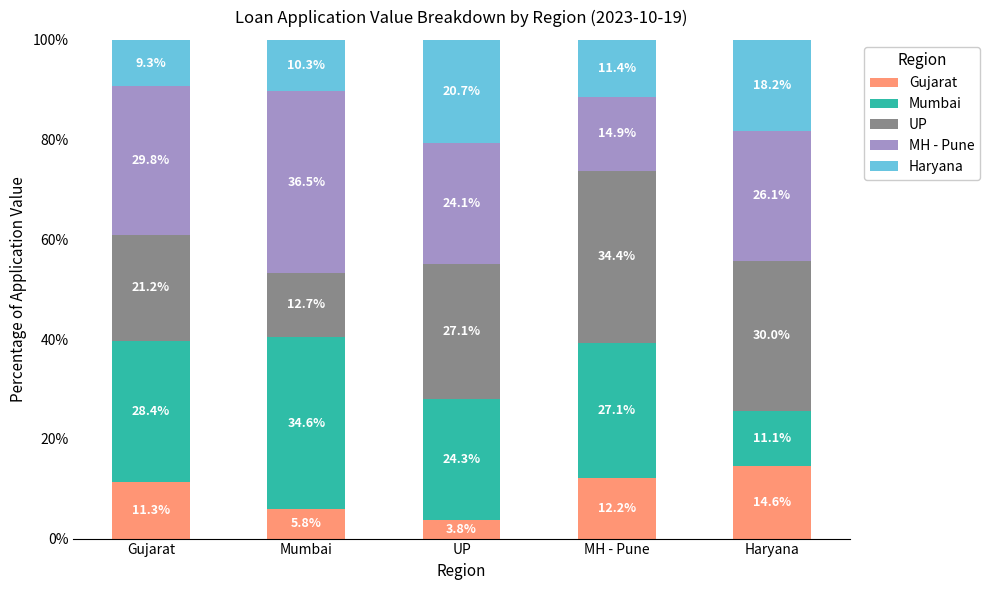

At which label does Gujarat reach its minimum?

UP